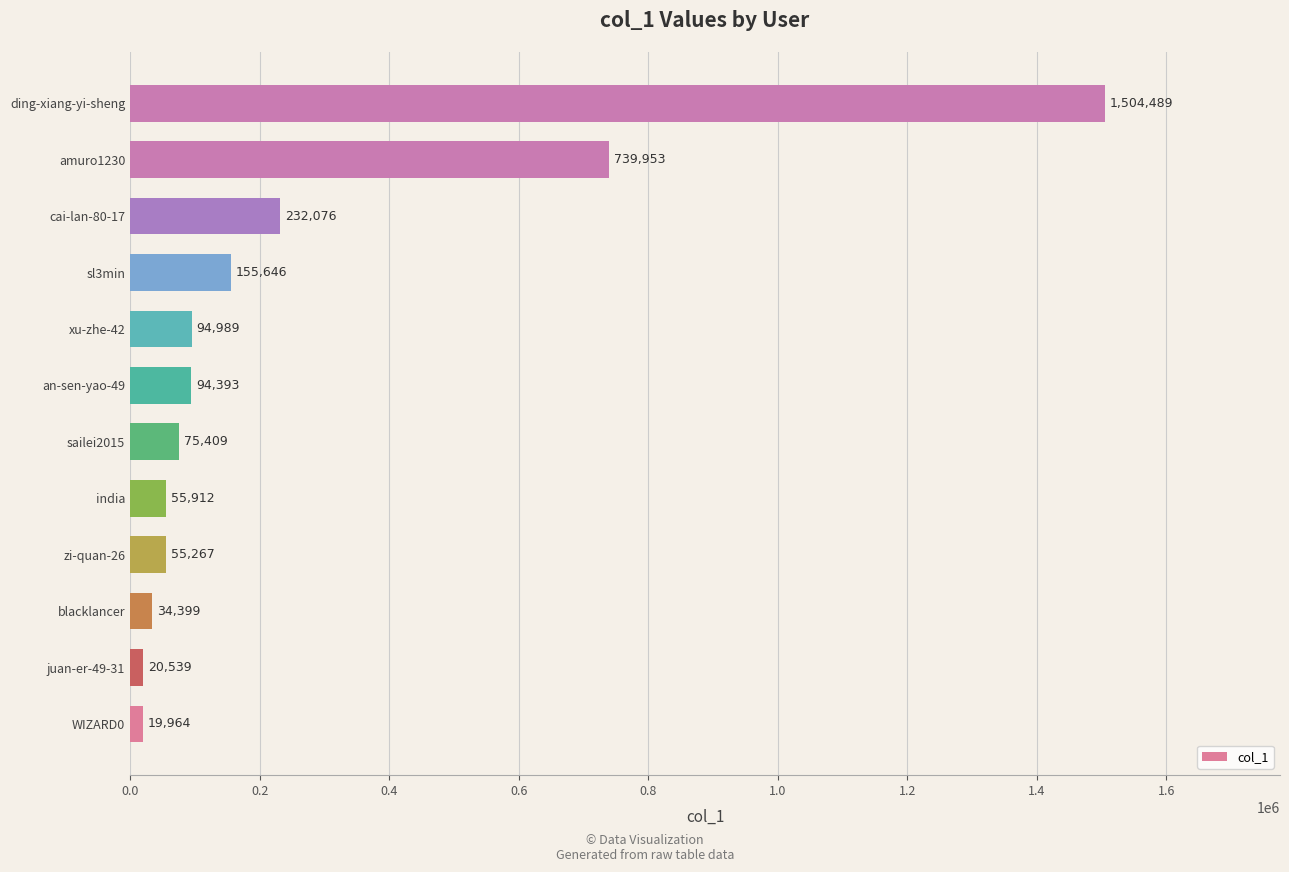

Which has a higher value, xu-zhe-42 or zi-quan-26?

xu-zhe-42